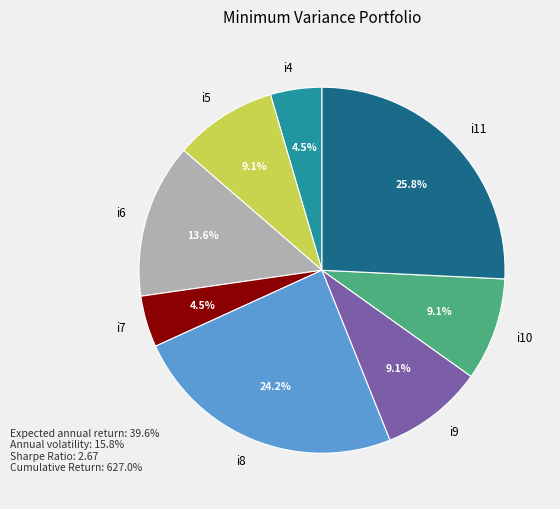

True or false: i9 accounts for 14% of the total.

False